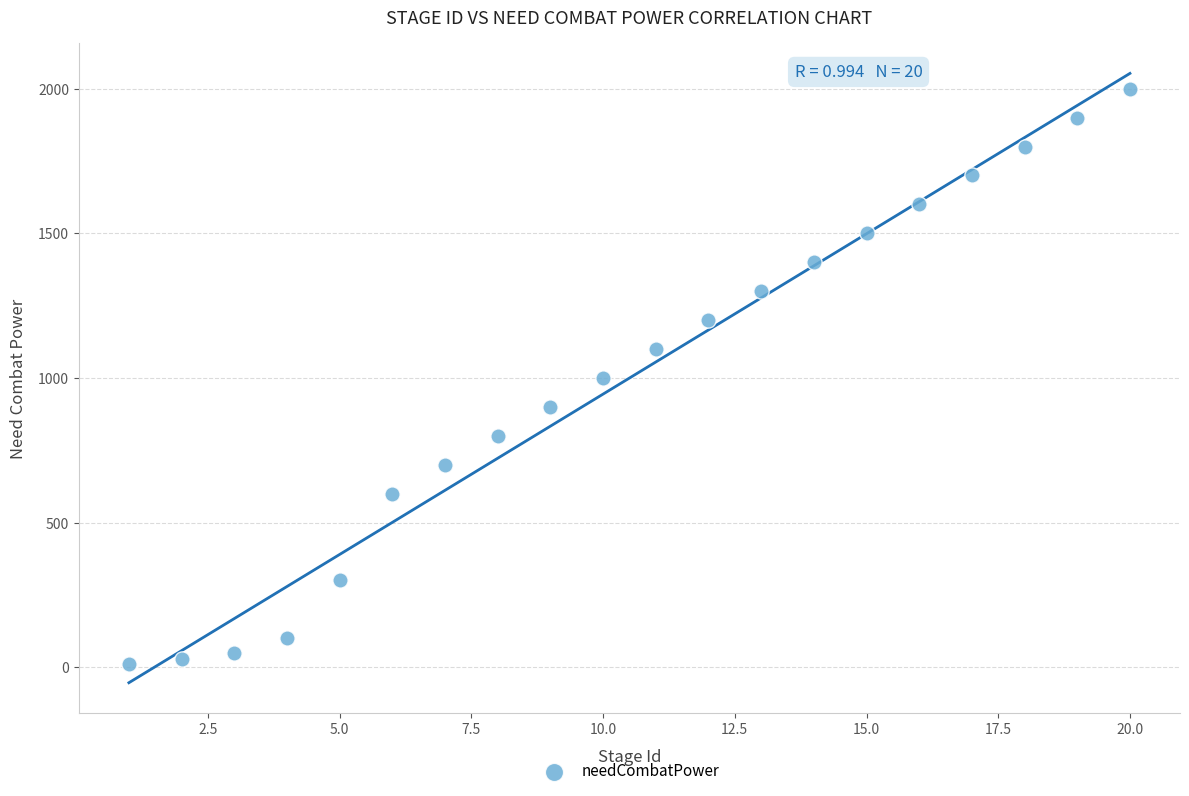

What is the range of Y values (max minus min)?

1990